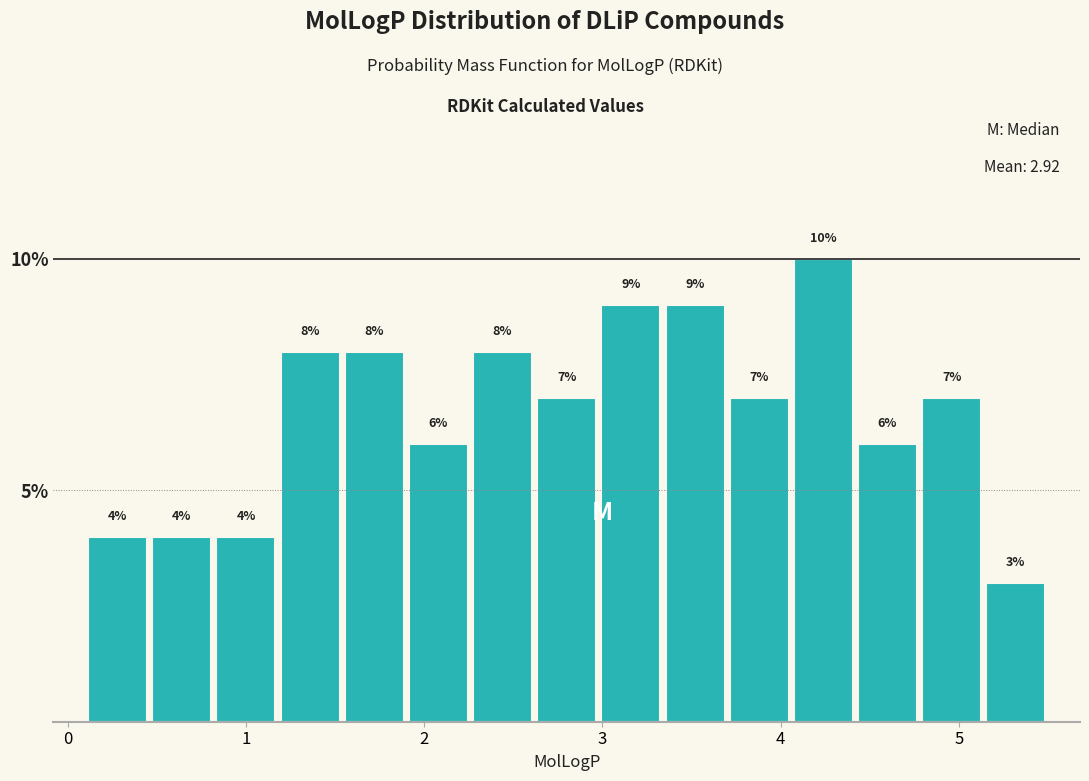

Read against the x-axis, roughly where is the centre of the tallest bar?

4.2